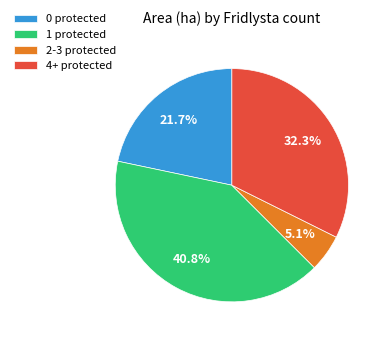

What portion of the pie excludes 2-3 protected?

94.9%